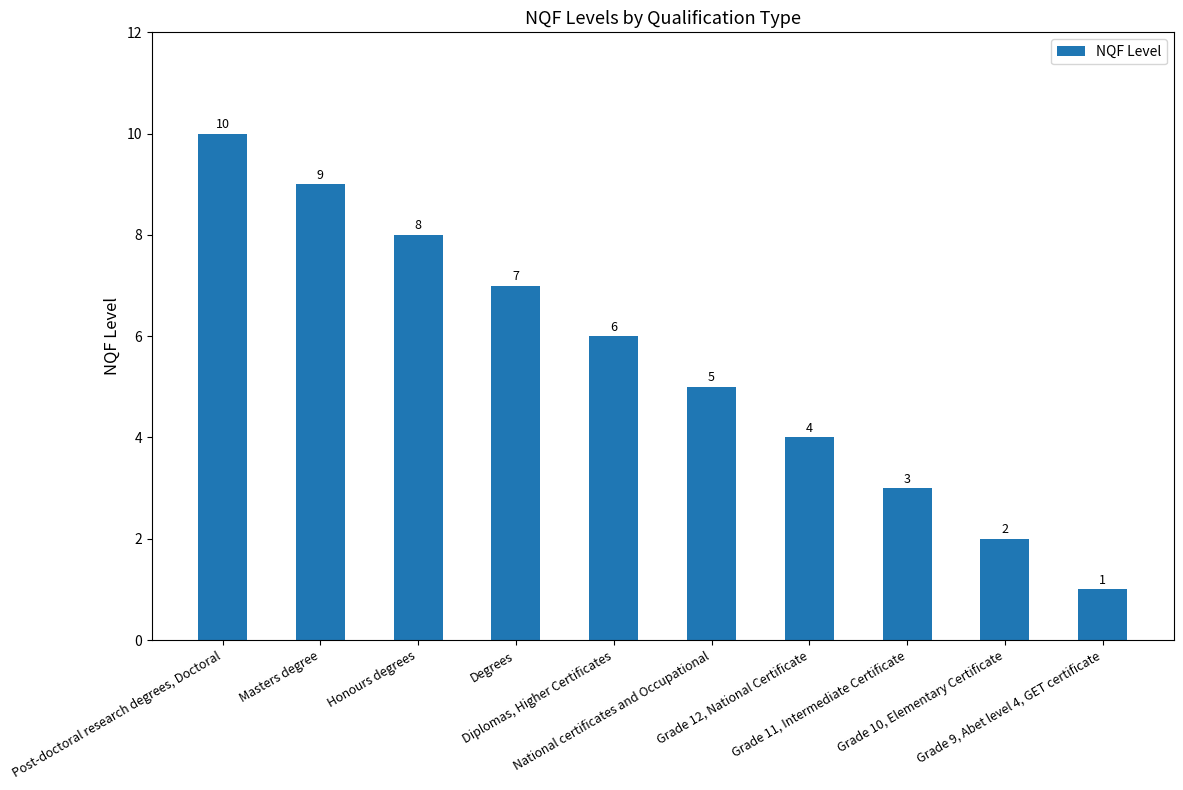

What is the approximate value at Diplomas, Higher Certificates?

6